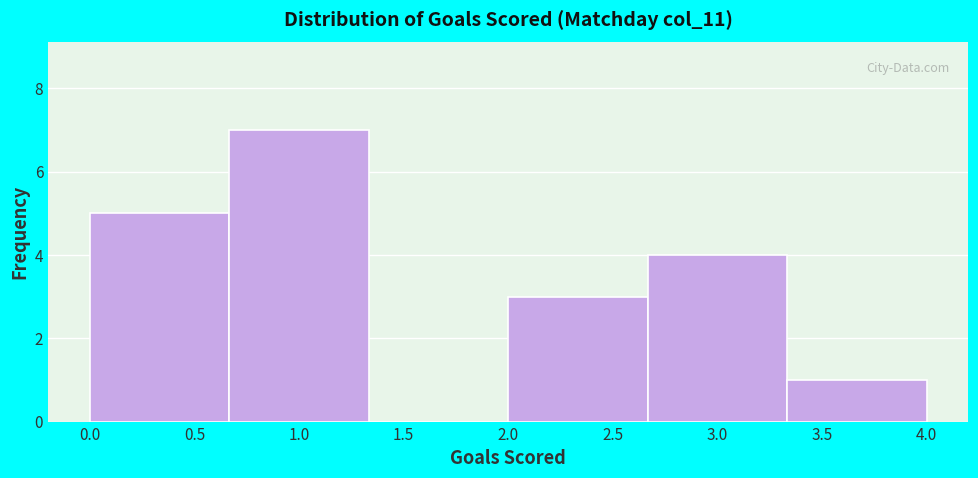

How tall is the bar that spans 3.35 to 4.00 on the x-axis? Neither the bar edges nor the heights are printed on the chart, so give them approximately, as read against the axes.

1